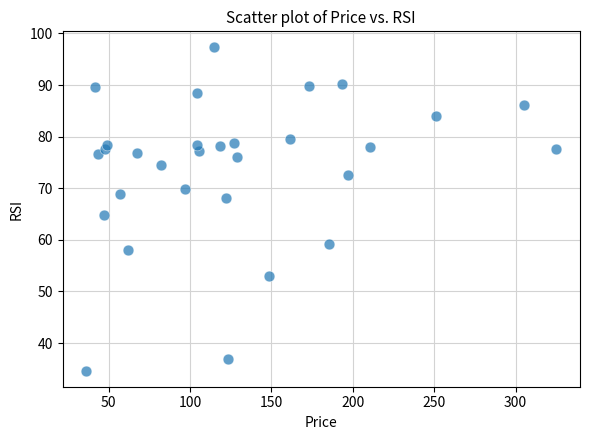

What is the range of X values (max minus min)?

289.0